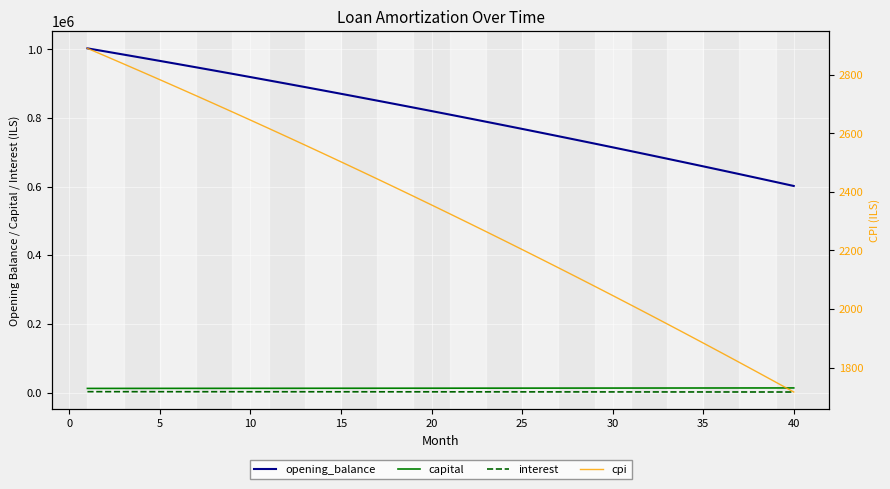

What is the value of the capital point at the 23rd from the left?

12729.5